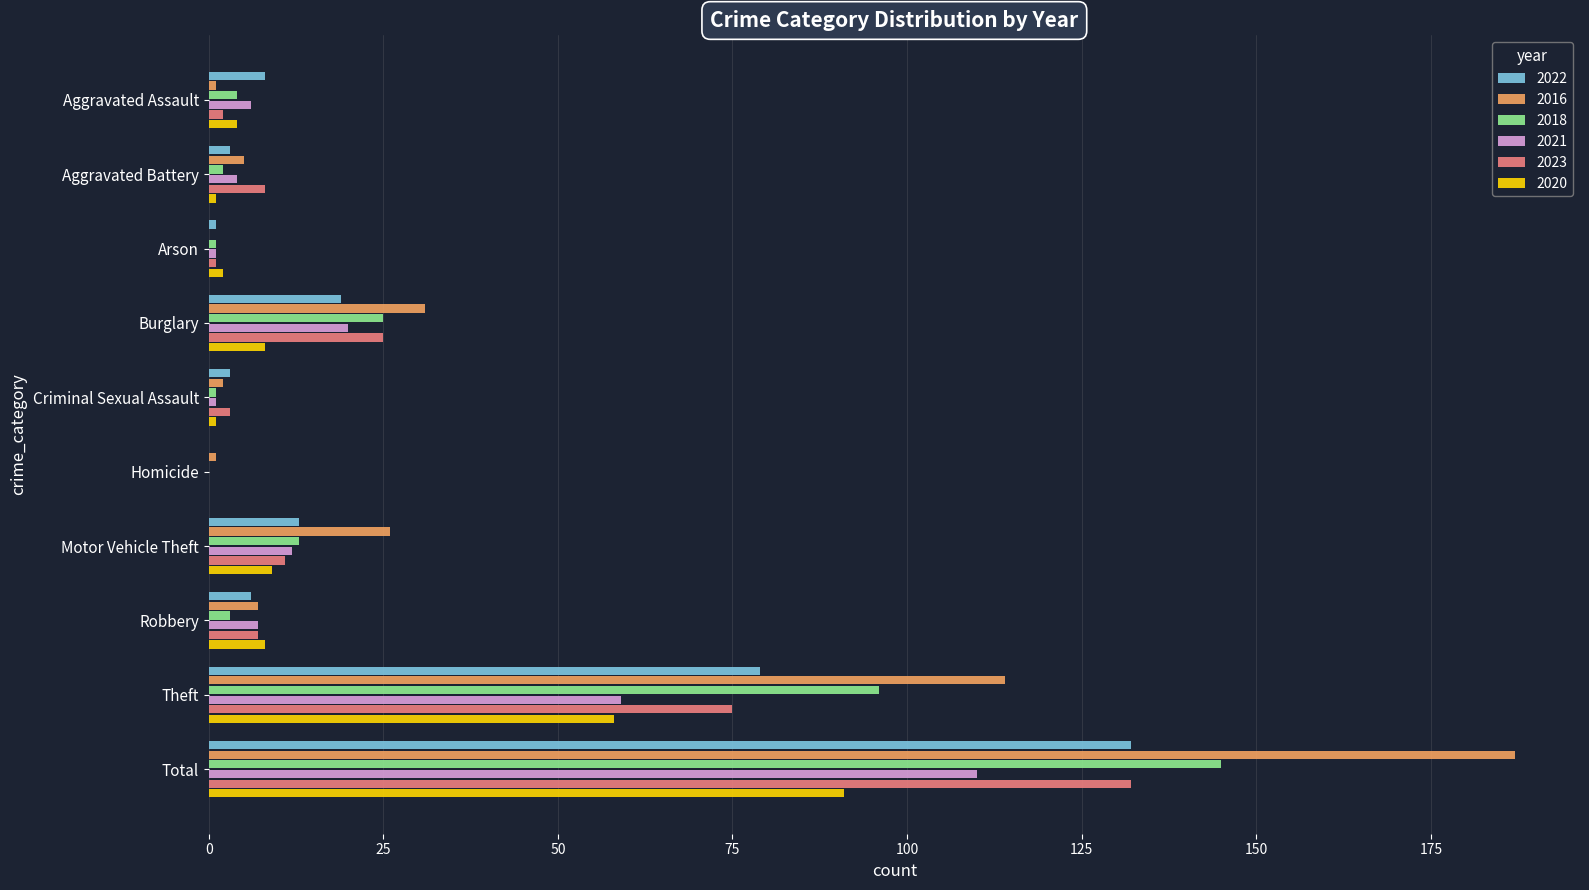

How many series are shown in this chart?

6